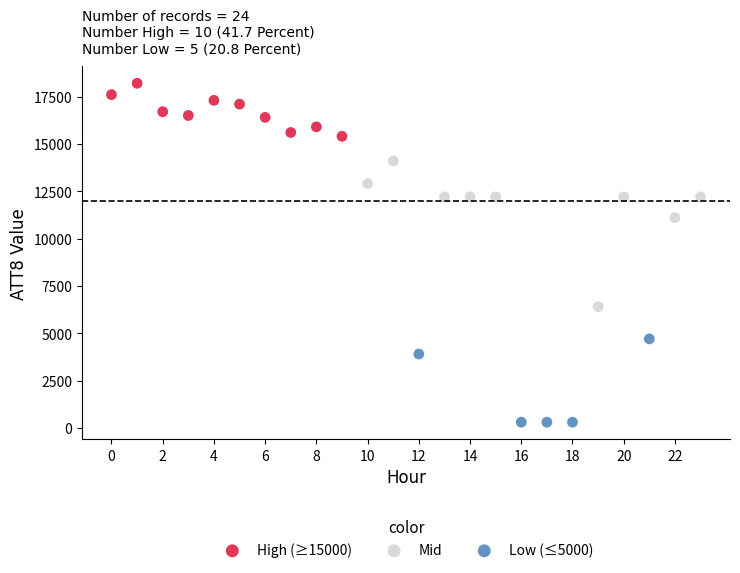

Which series contains the highest Y value?

High (≥15000)